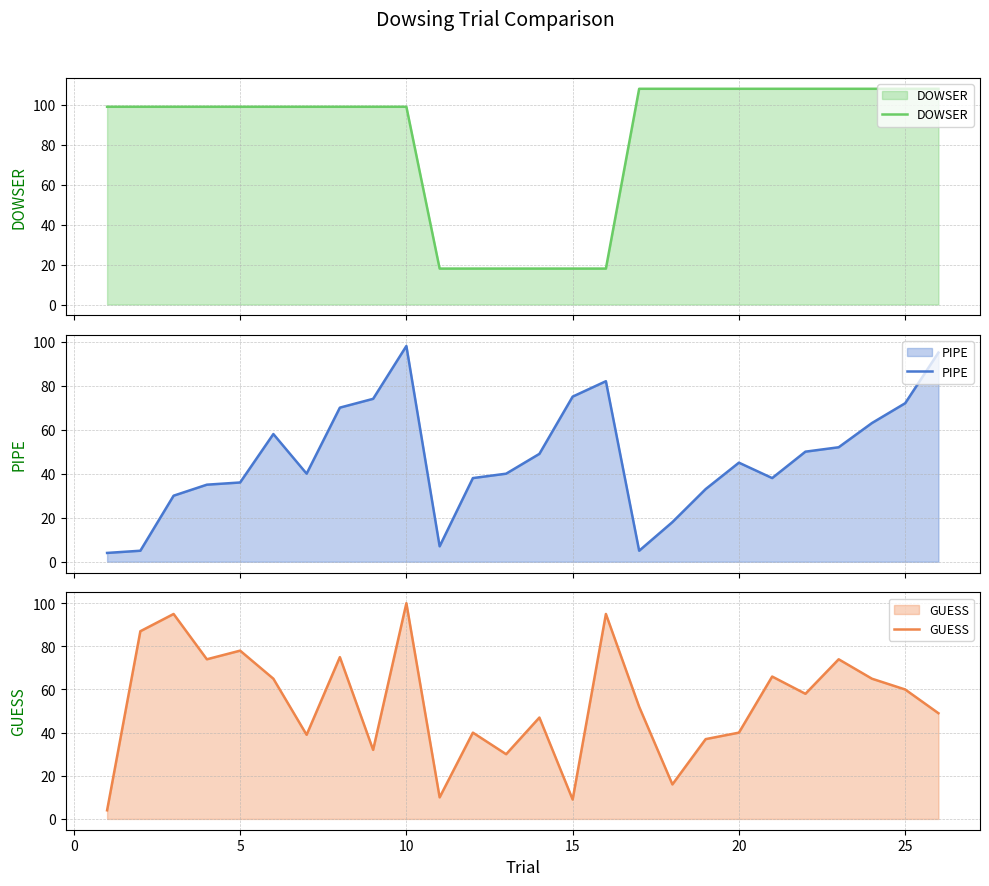

What is the highest value of the GUESS series?

100